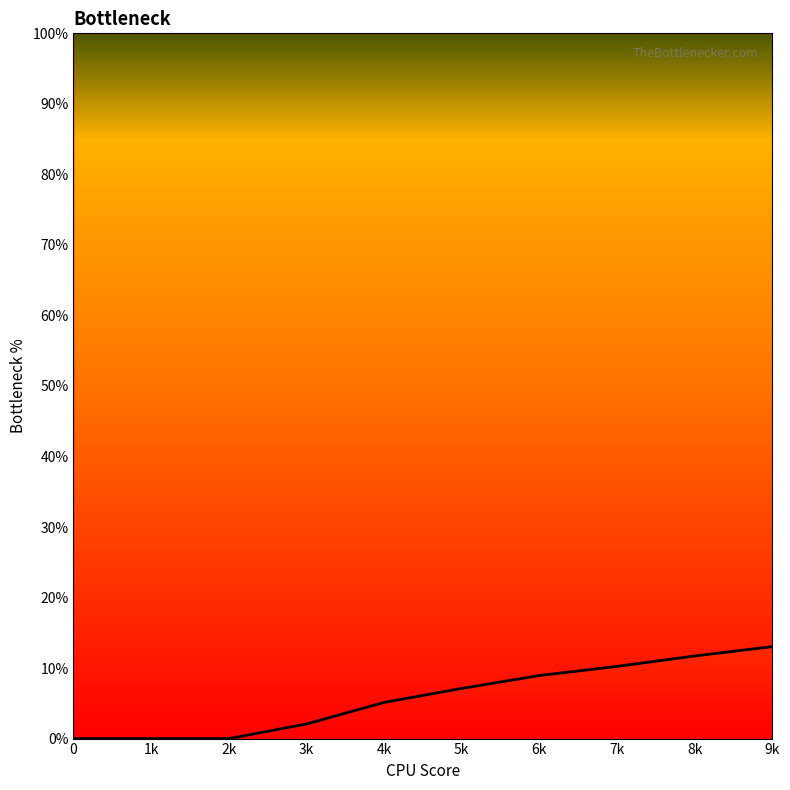

Does the chart have visible grid lines?

No